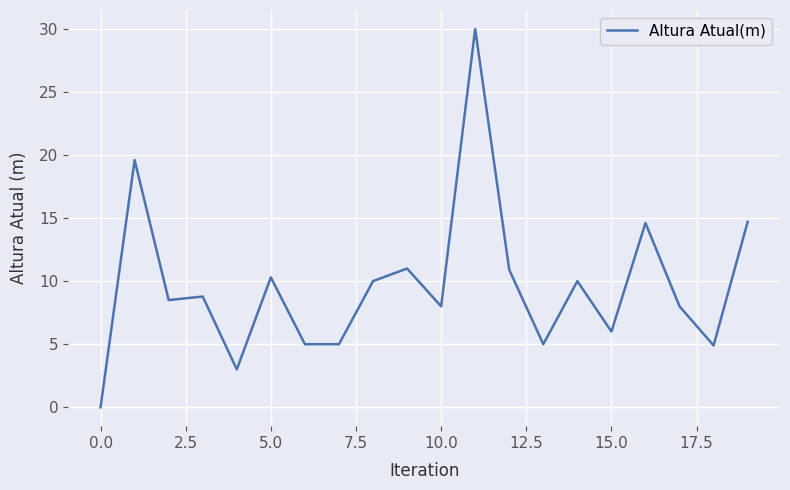

What is the difference between the maximum and minimum values?

30.0